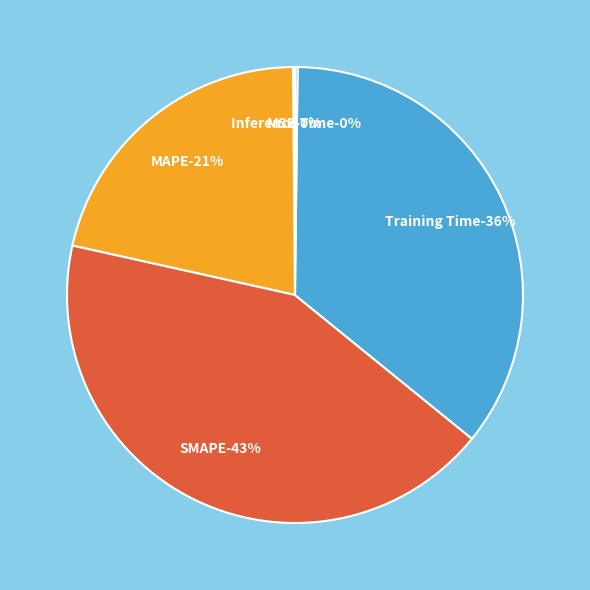

How much of the chart is everything except SMAPE?

57.4%